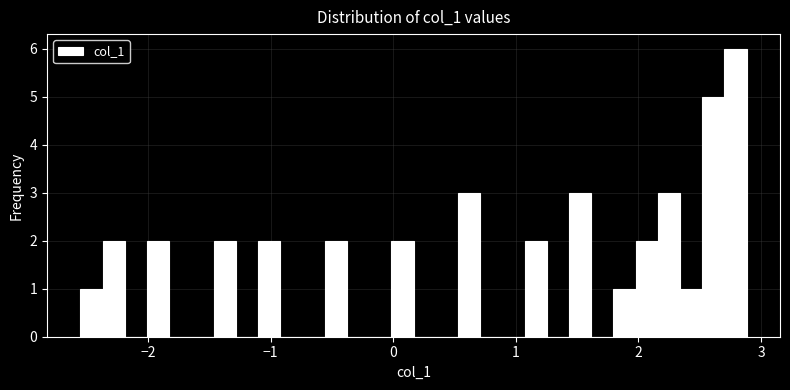

Around what value on the x-axis is the tallest bar? Give the approximate position of its centre, as read against the axis.

2.8